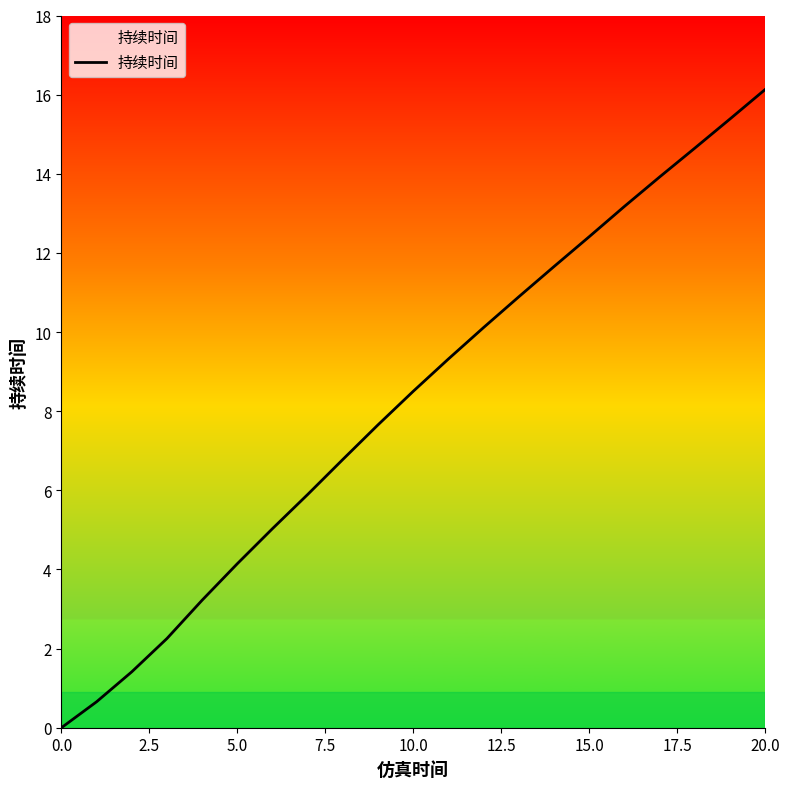

What is the difference between the maximum and minimum values?

16.1